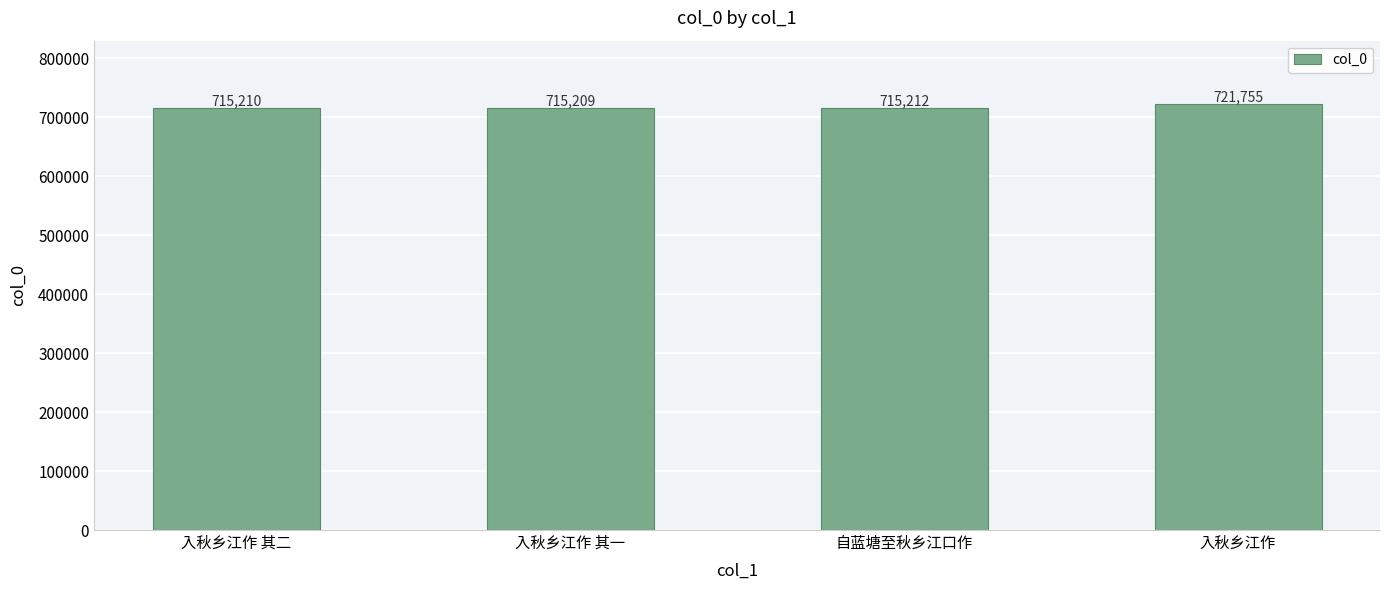

What is the label of the 4th bar from the left?

入秋乡江作